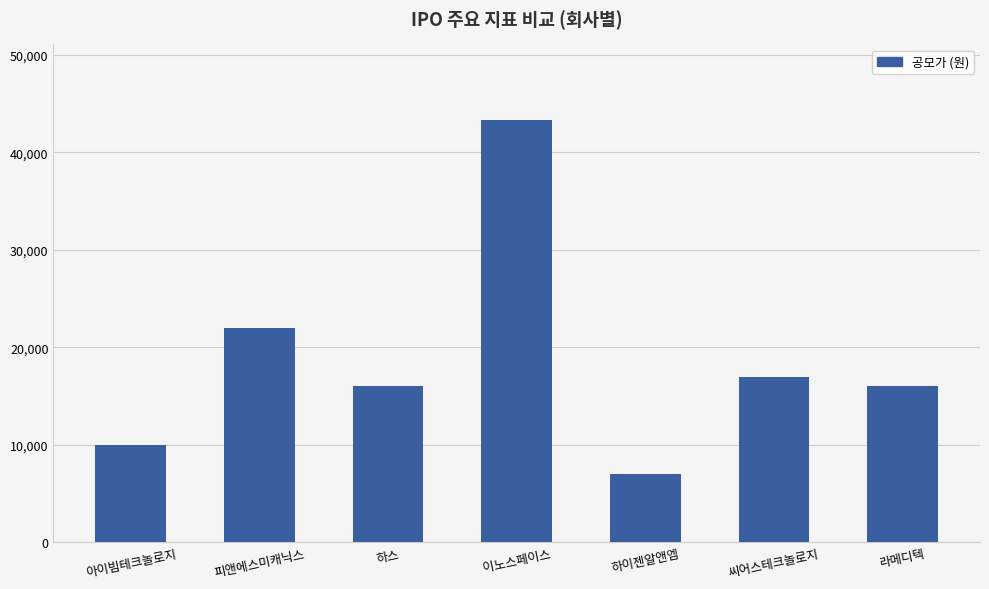

Are the bars horizontal?

No